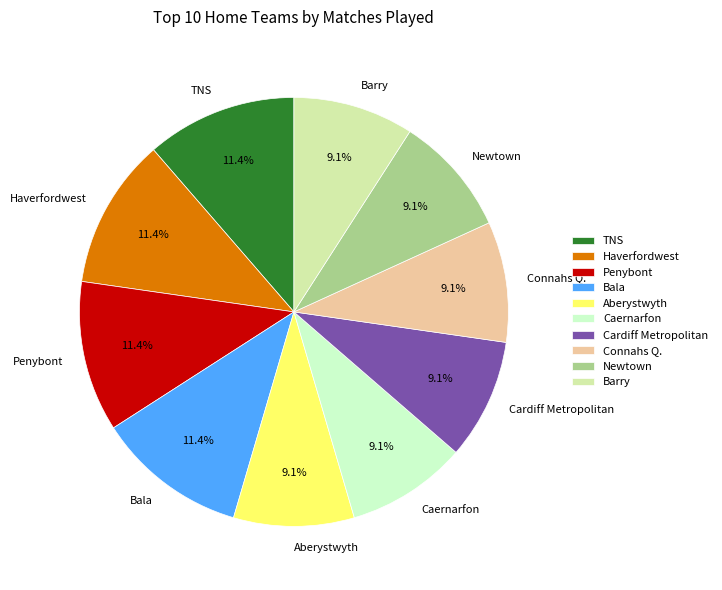

To the nearest percent, what is the combined percentage of TNS and Aberystwyth?

20%